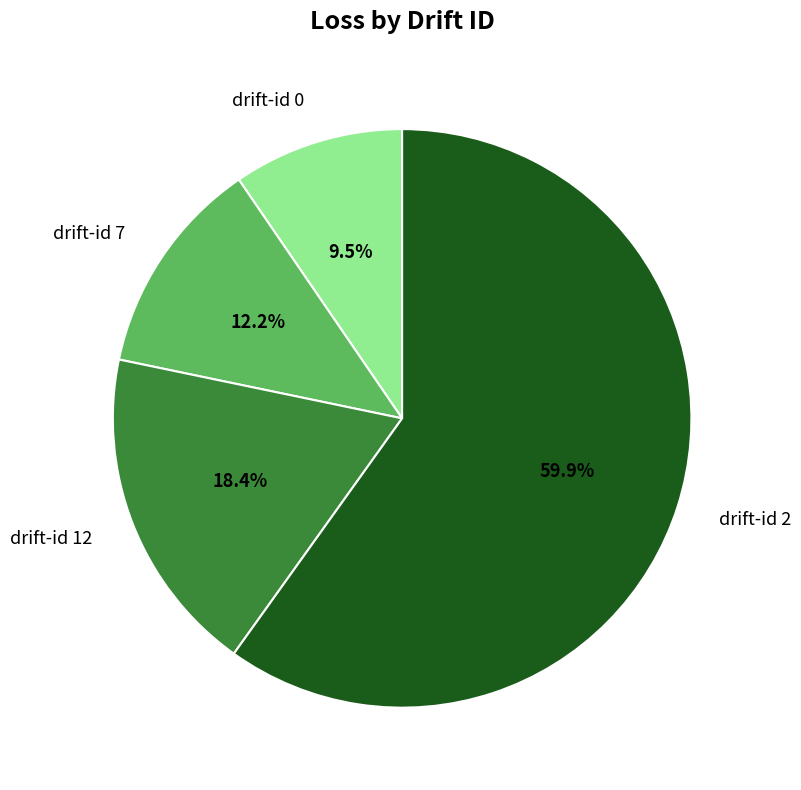

True or false: drift-id 7 accounts for 1% of the total.

False